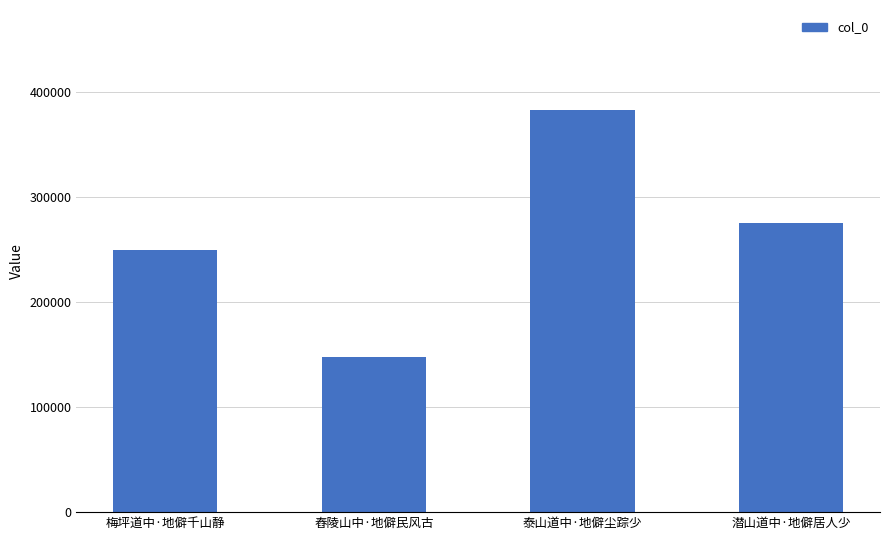

List the labels in order of value, smallest first.

舂陵山中·地僻民风古, 梅坪道中·地僻千山静, 潜山道中·地僻居人少, 泰山道中·地僻尘踪少